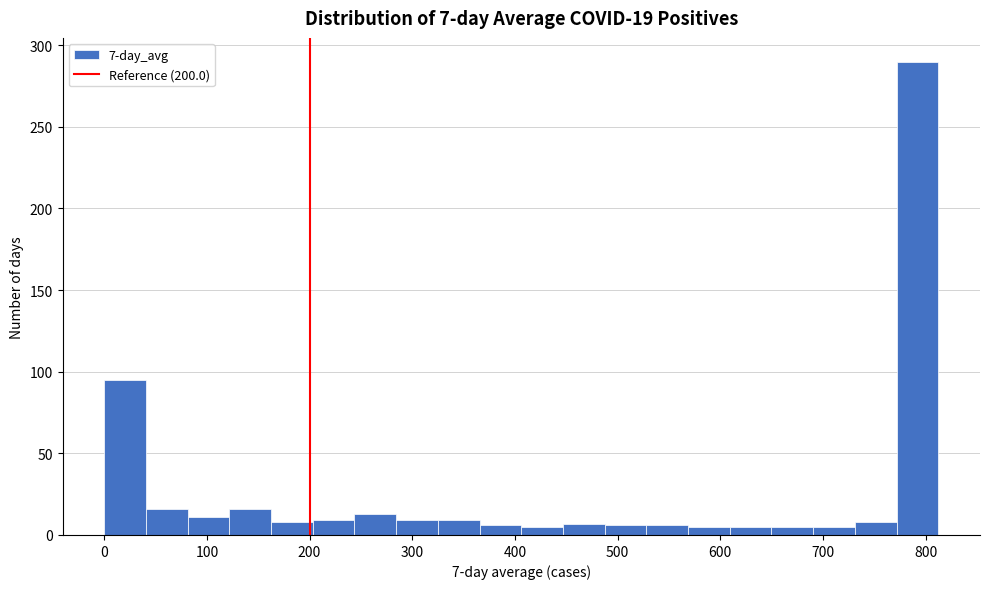

Which range on the x-axis has the tallest bar?

770 to 810